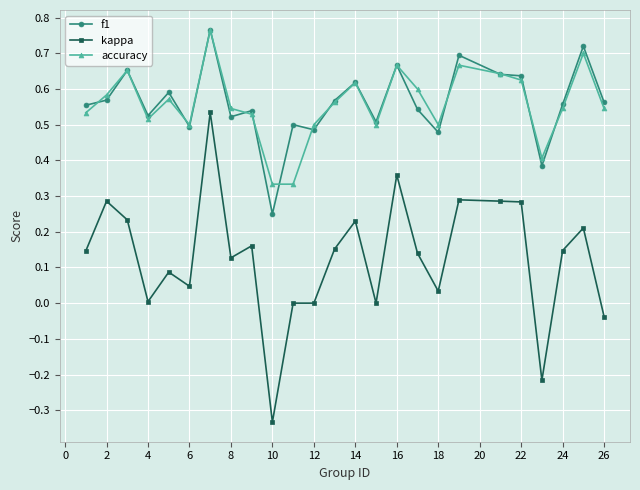

Which series has the largest range (max minus min)?

kappa